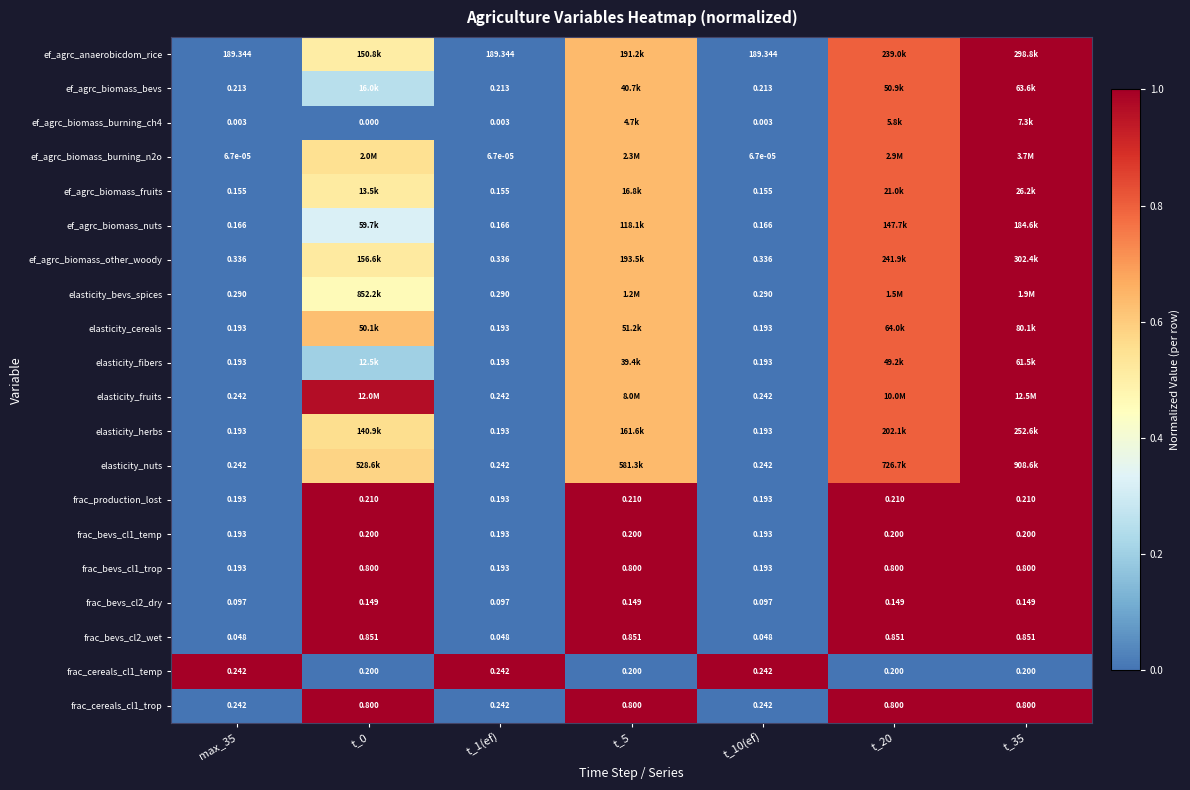

What is the difference between the highest and lowest values at t_10(ef)?

189.3